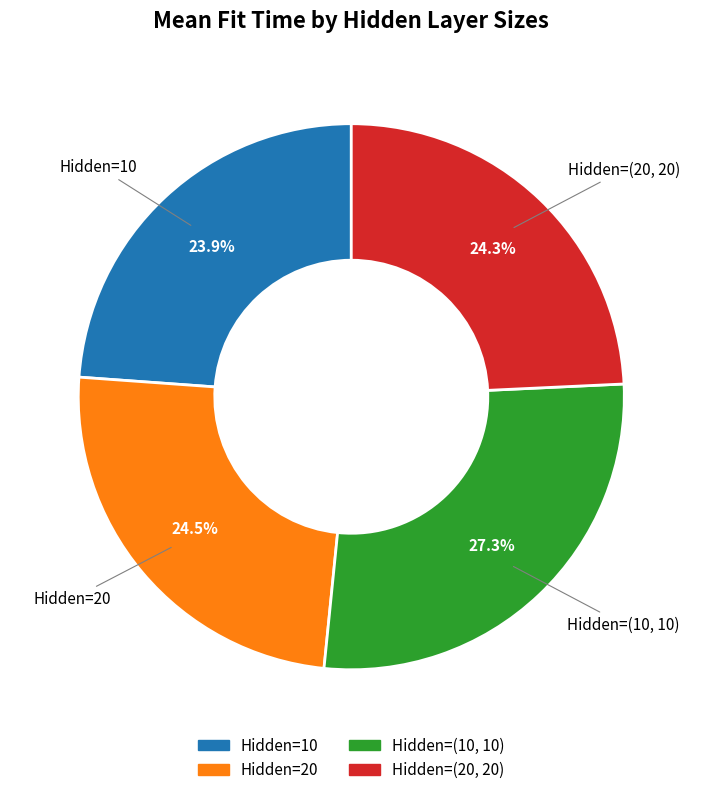

Does any single category account for the majority?

No